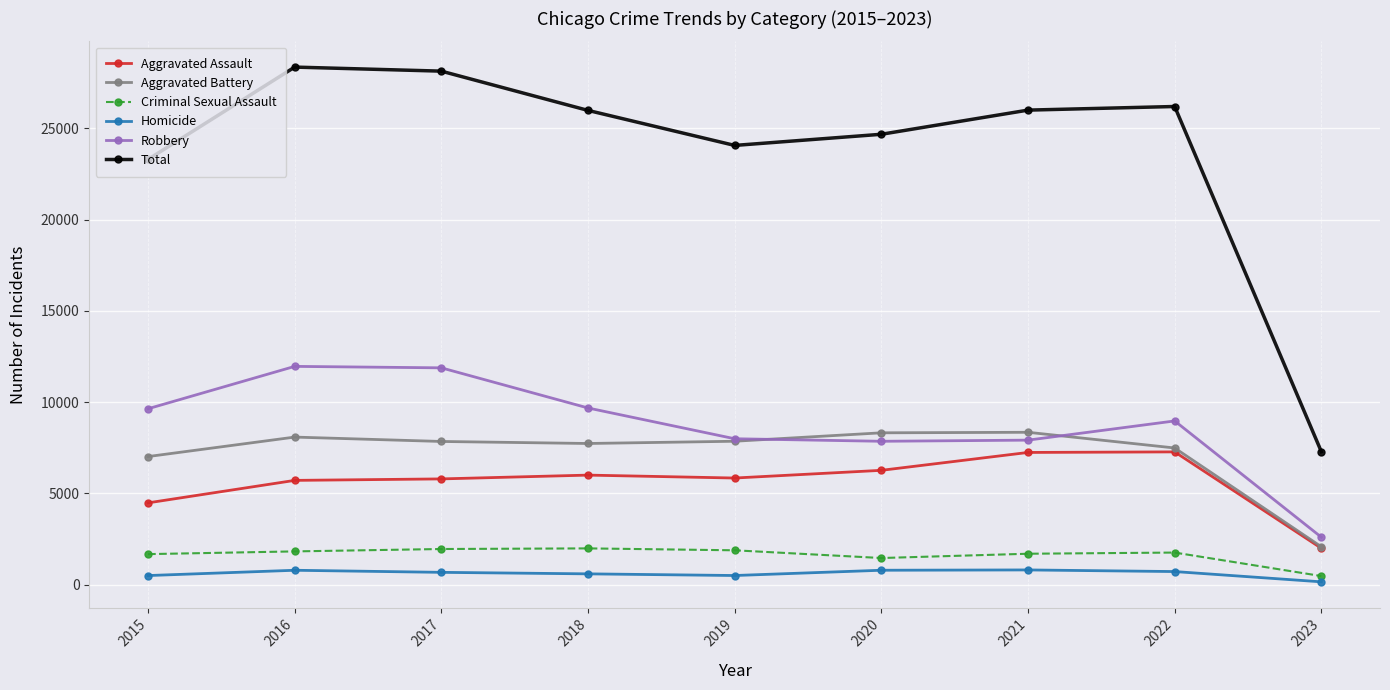

True or false: Robbery and Total cross at least once.

False